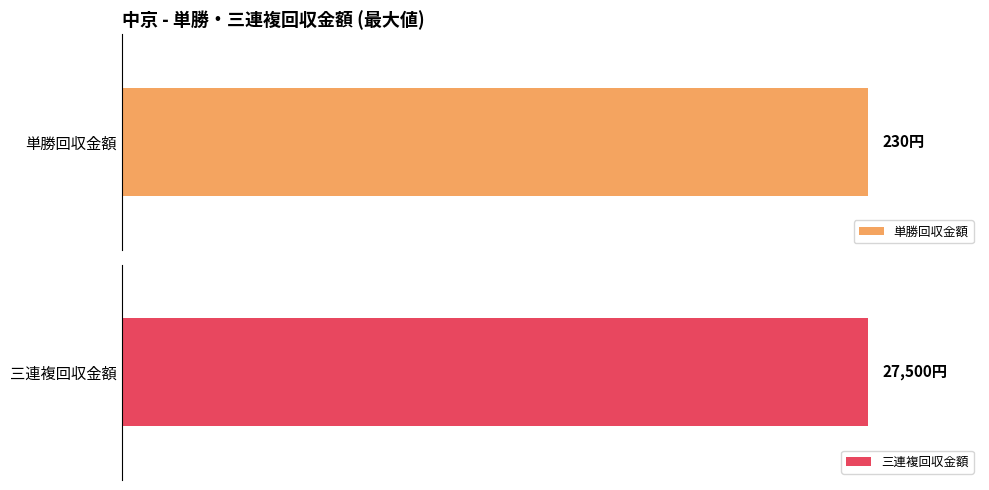

Which series has the largest range (max minus min)?

三連複回収金額